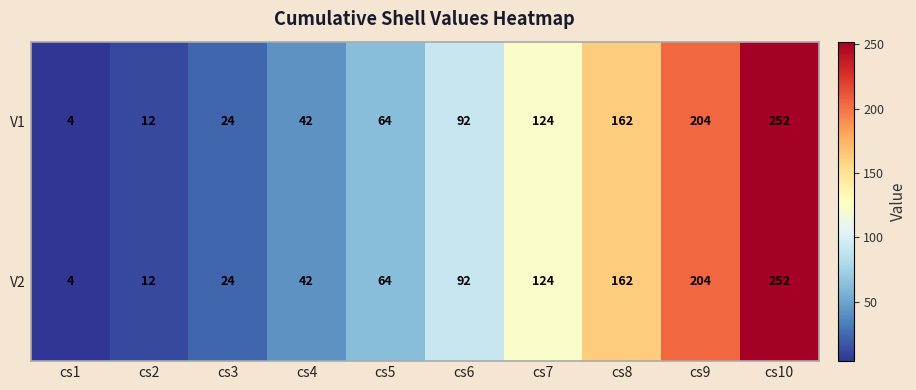

Is it true that V1 equals 12 at cs2?

True